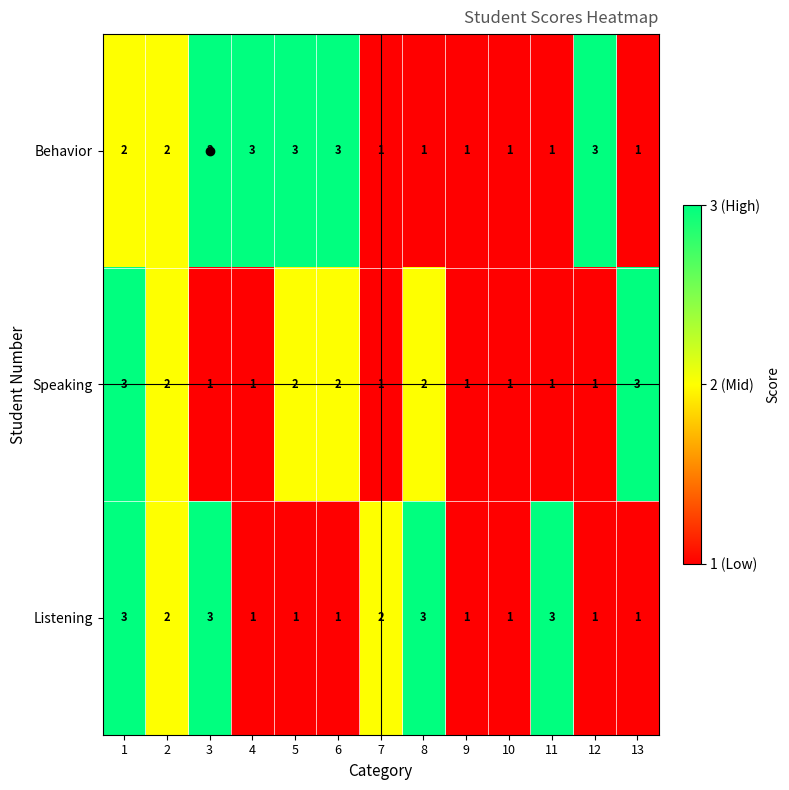

Rank the series by their average value, from lowest to highest.

Speaking, Listening, Behavior